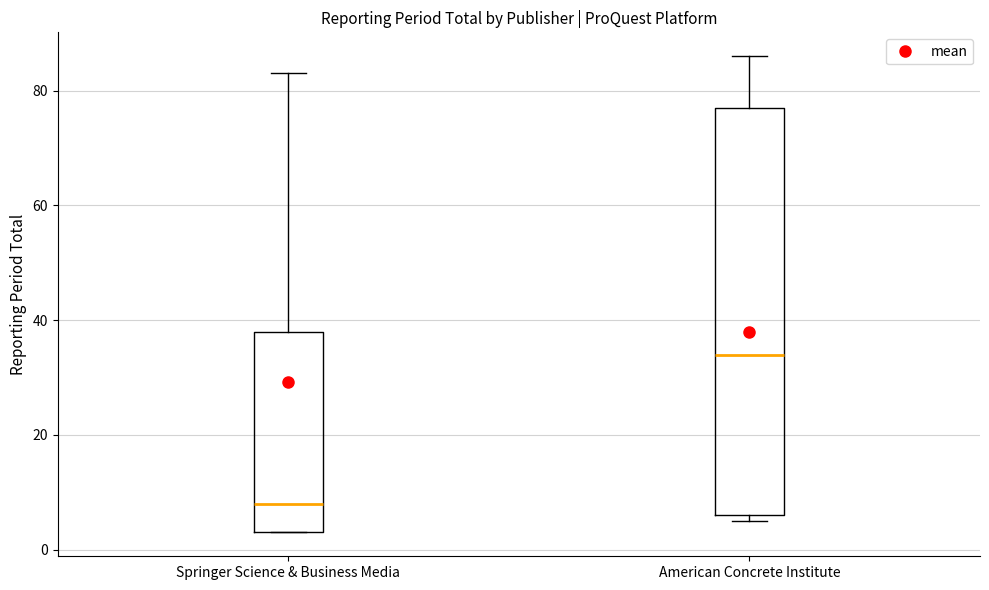

Where does the upper whisker of the box for Springer Science & Business Media end on the y-axis? The values are not printed on the chart, so give them approximately, as read against the axis.

84